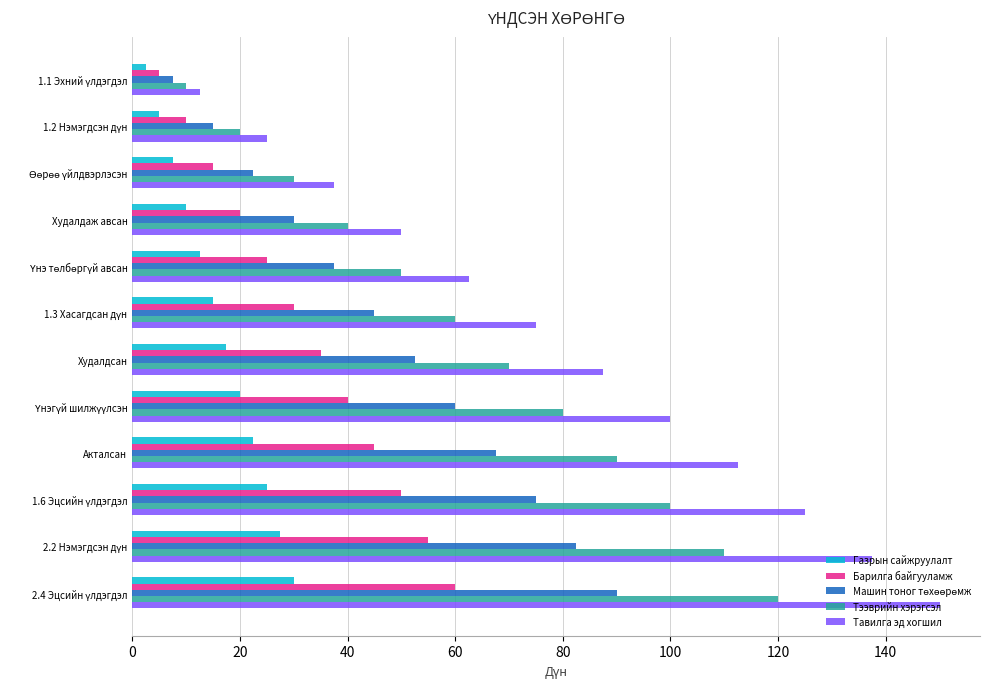

Which series has the largest range (max minus min)?

Тавилга эд хогшил